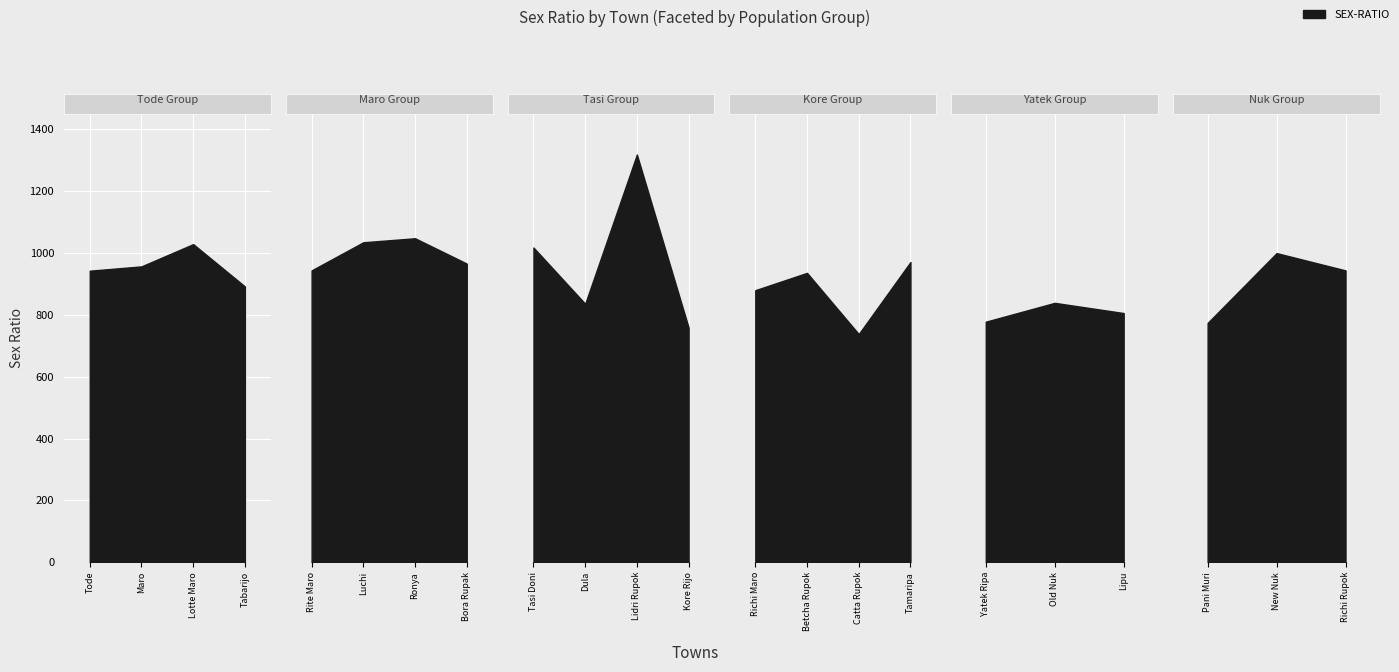

What is the maximum value shown in the chart?

1319